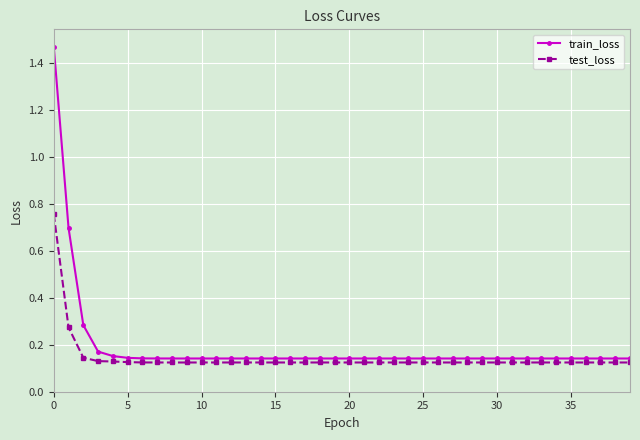

Does the chart have visible grid lines?

Yes